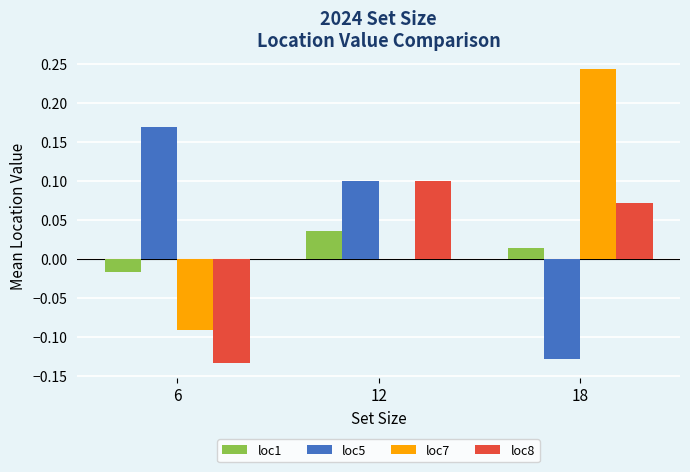

At which category is the sum across all series the highest?

12